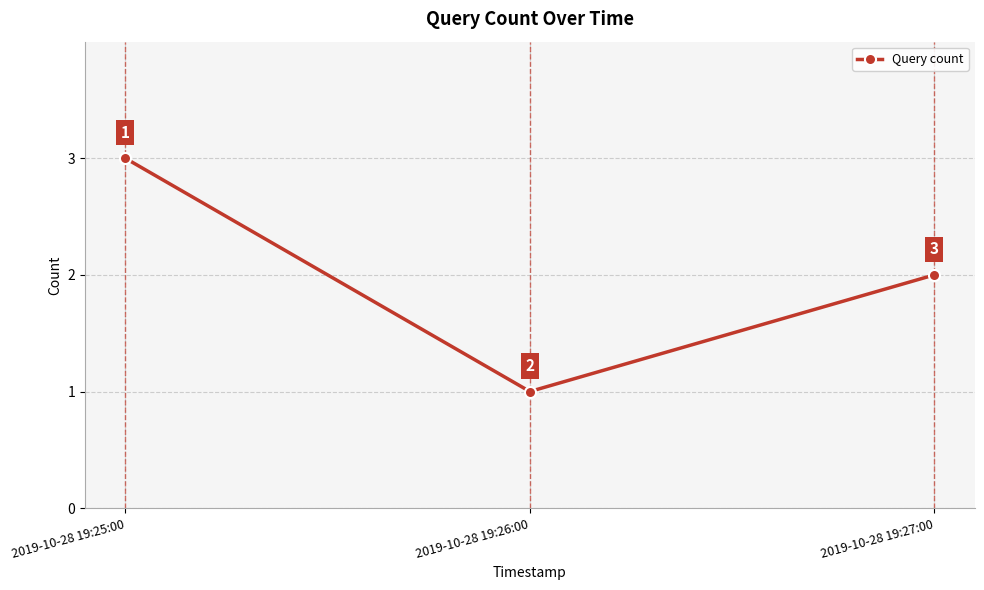

Which has a higher value, 2019-10-28 19:25:00 or 2019-10-28 19:26:00?

2019-10-28 19:25:00